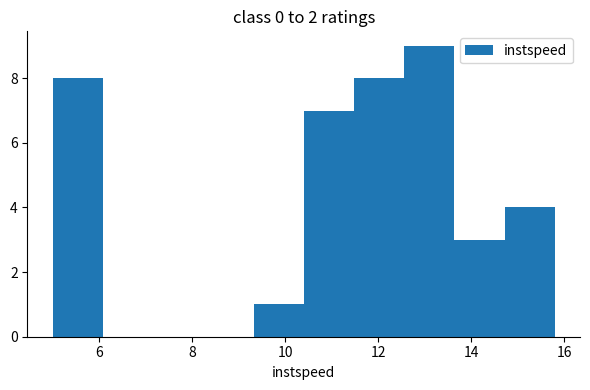

Which range on the x-axis has the tallest bar?

12.6 to 13.6